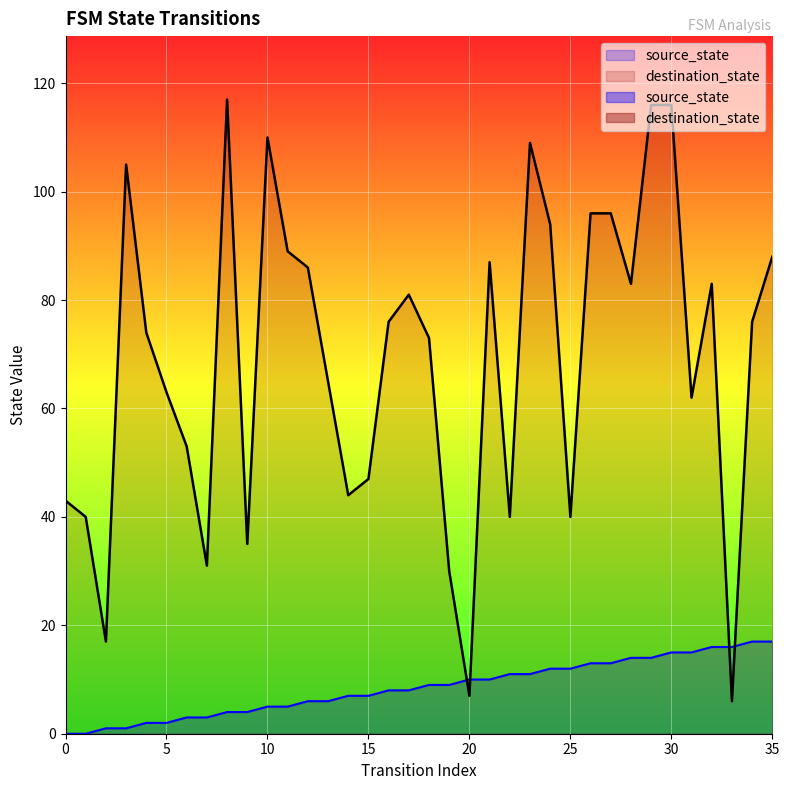

Which series has the largest range (max minus min)?

destination_state